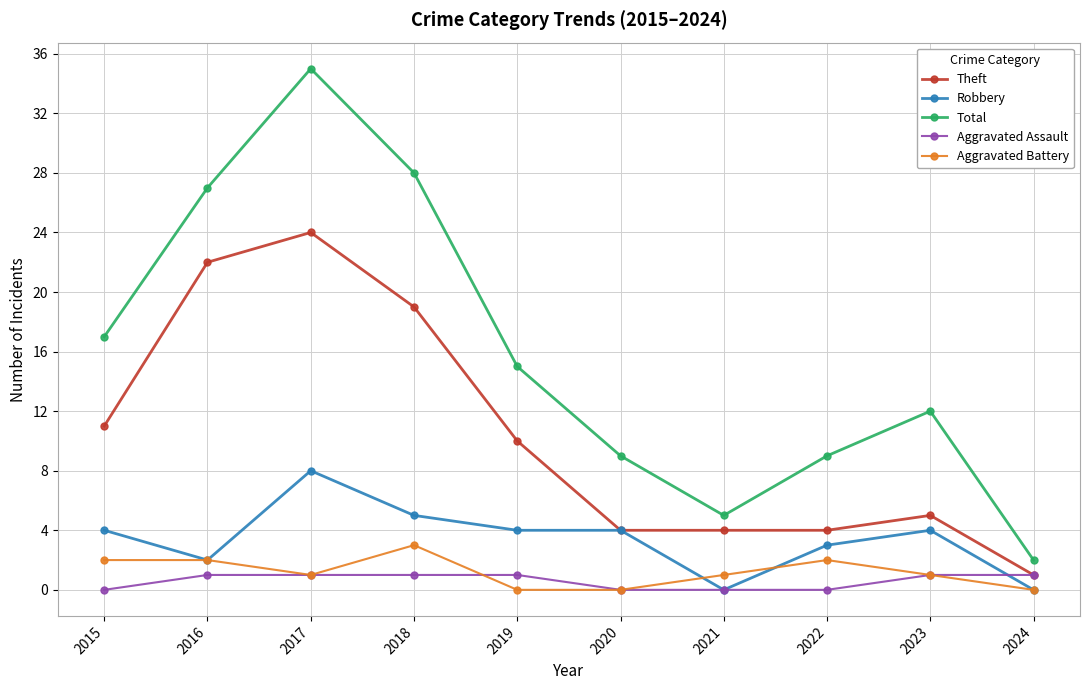

List the series in order of their peak value, lowest first.

Aggravated Assault, Aggravated Battery, Robbery, Theft, Total